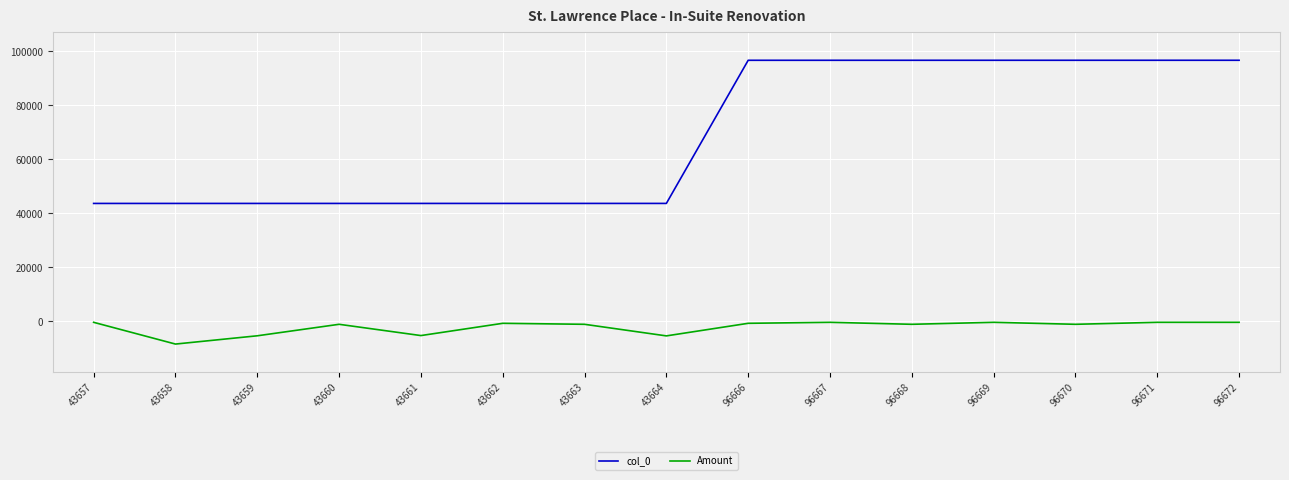

True or false: Amount has a value of -1101.8 at 96670.

True